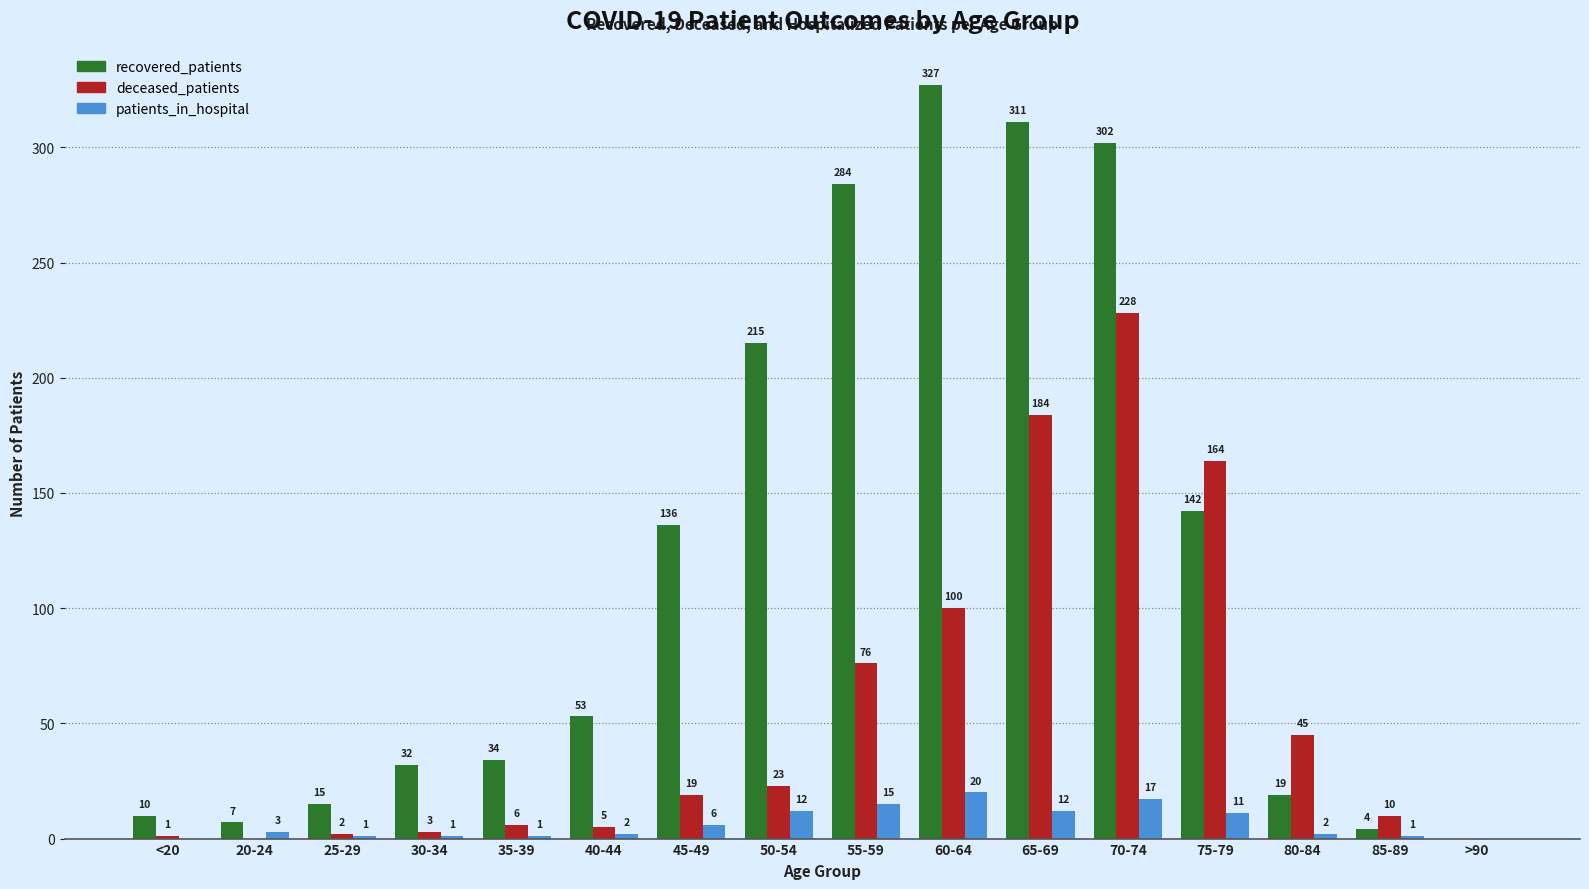

How many distinct data groups are displayed?

3